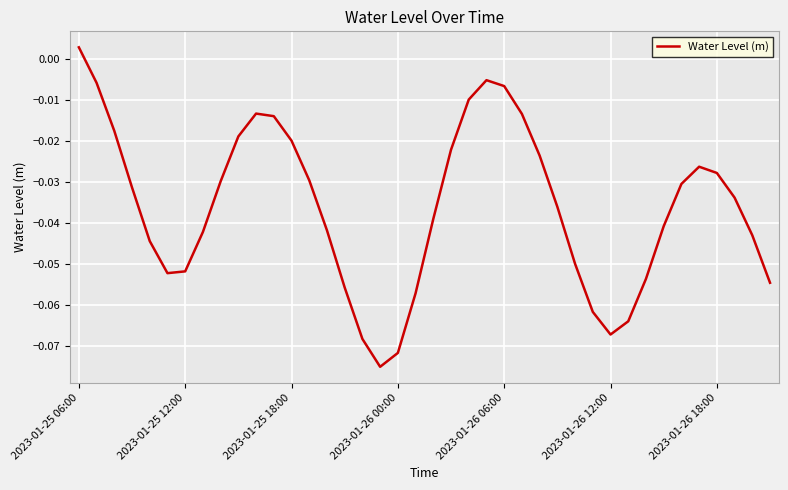

Is this an area chart (filled region under the line)?

No